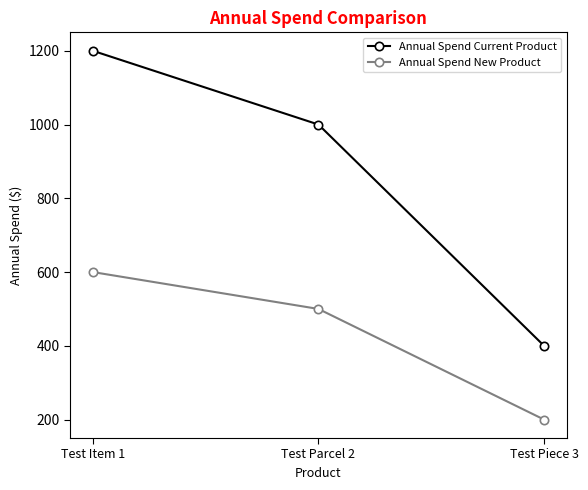

Which label corresponds to the largest value in the chart?

Test Item 1